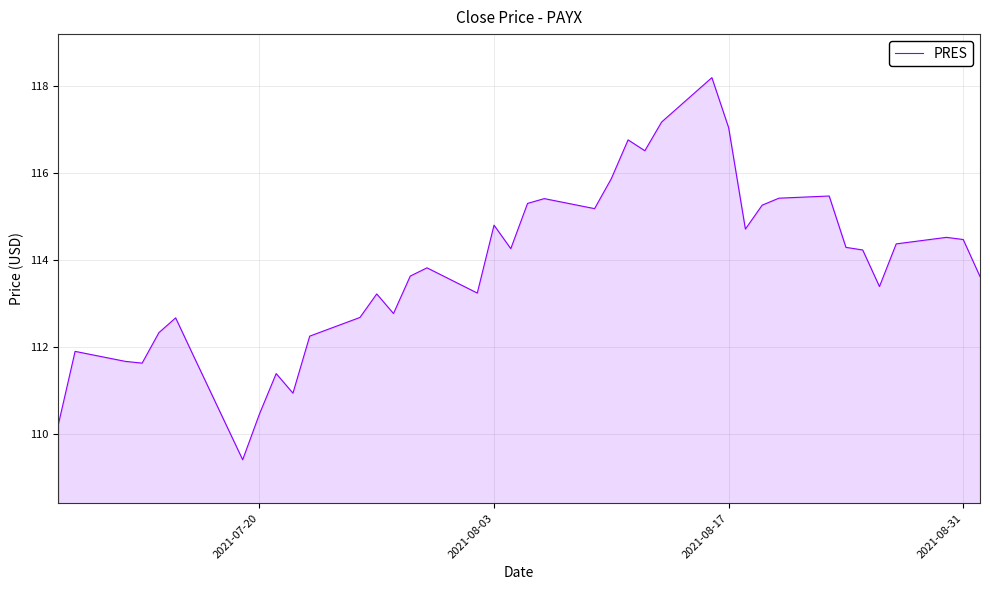

What is the maximum value shown in the chart?

118.2